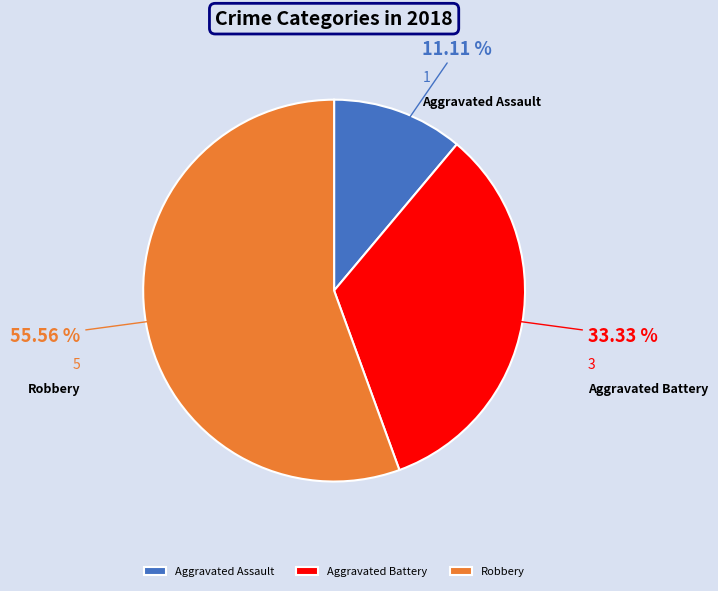

What portion of the pie excludes Robbery?

44.4%